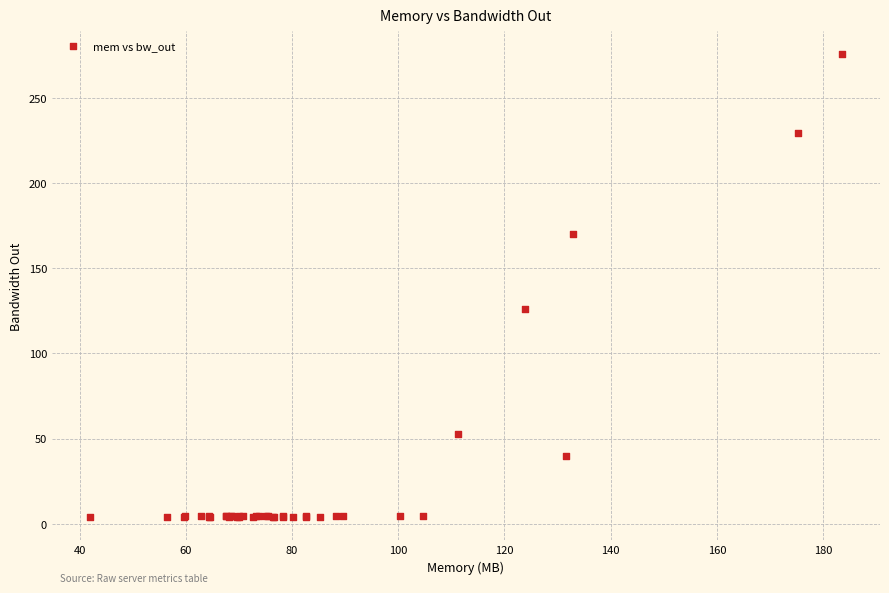

What Y value in the scatter plot is closest to 139?

126.1